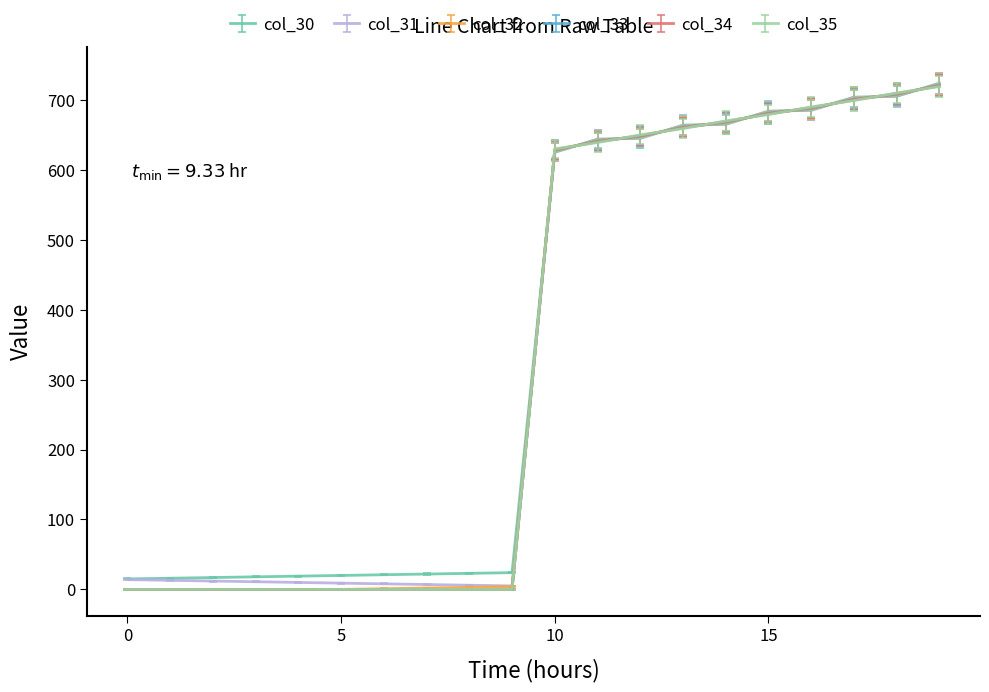

What is the maximum value for col_35?

719.0